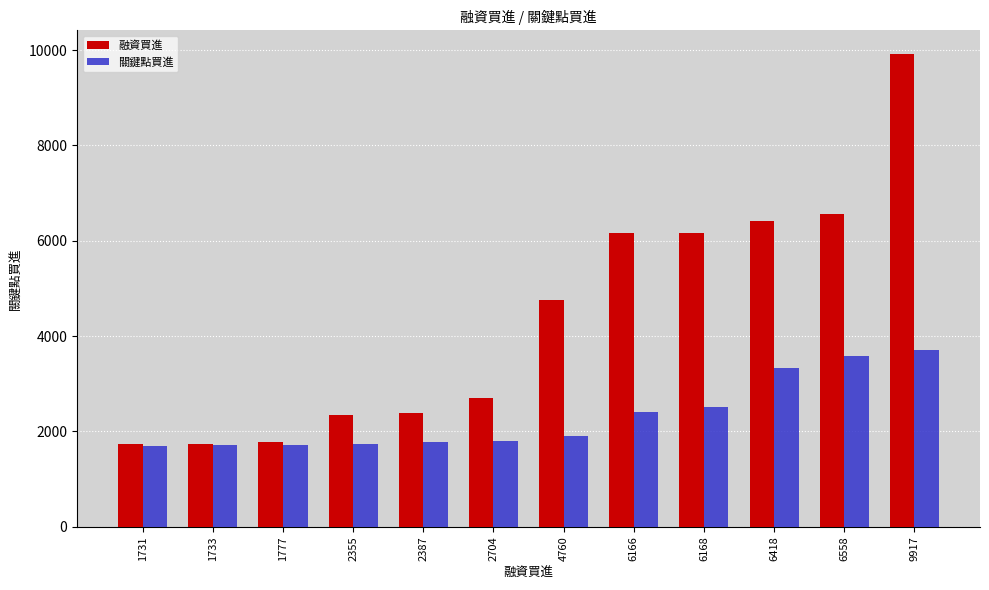

True or false: 關鍵點買進 has a value of 1710 at 1777.

True